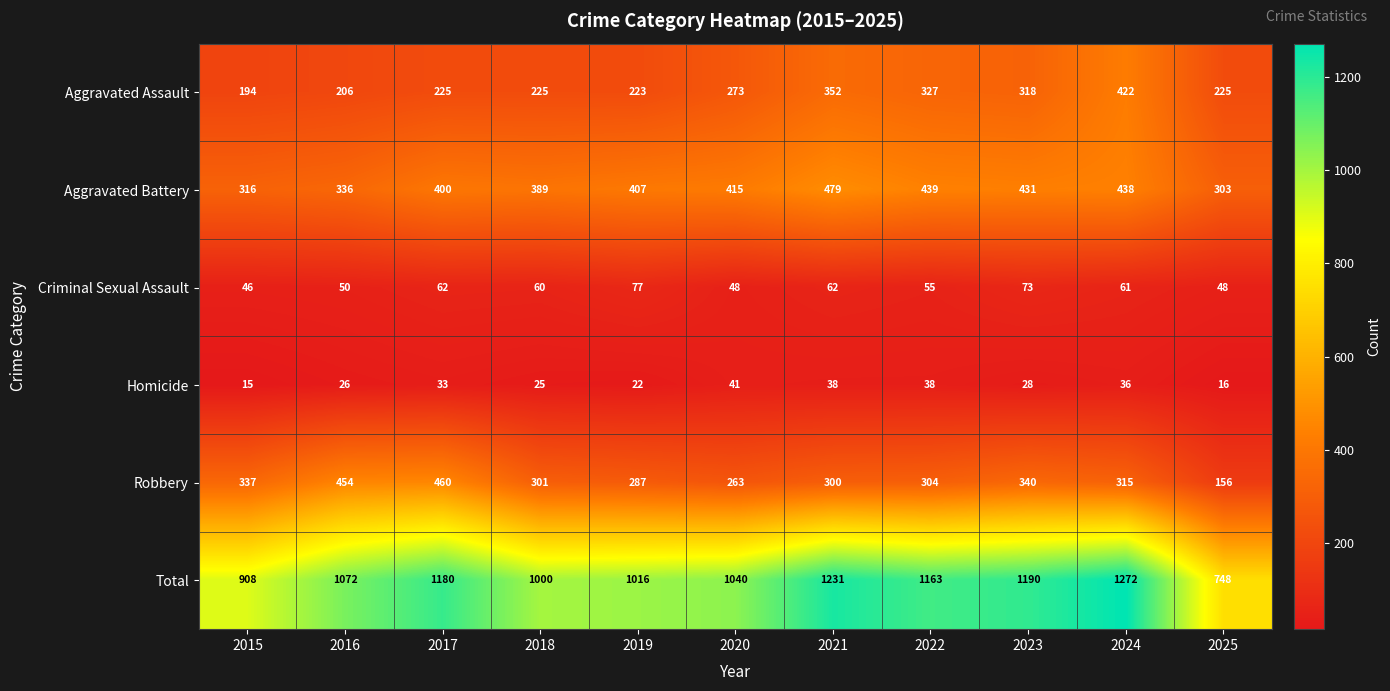

Is it true that Criminal Sexual Assault equals 105 at 2024?

False